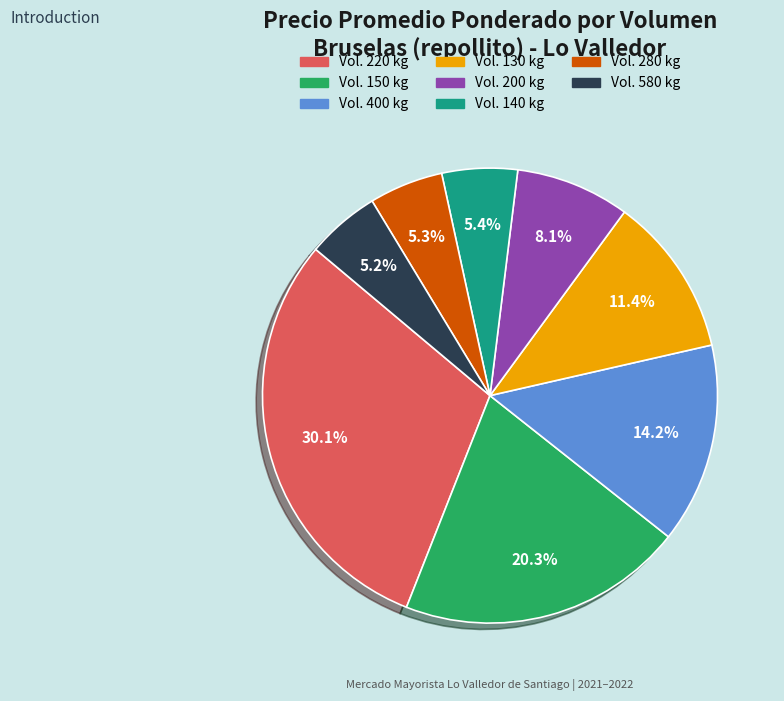

To the nearest percent, what is the average slice percentage?

12%